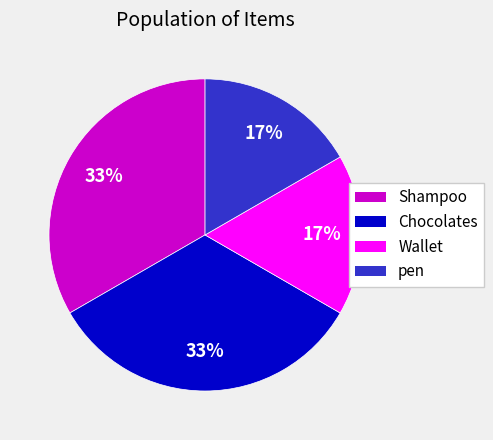

Is there a majority slice in this chart?

No